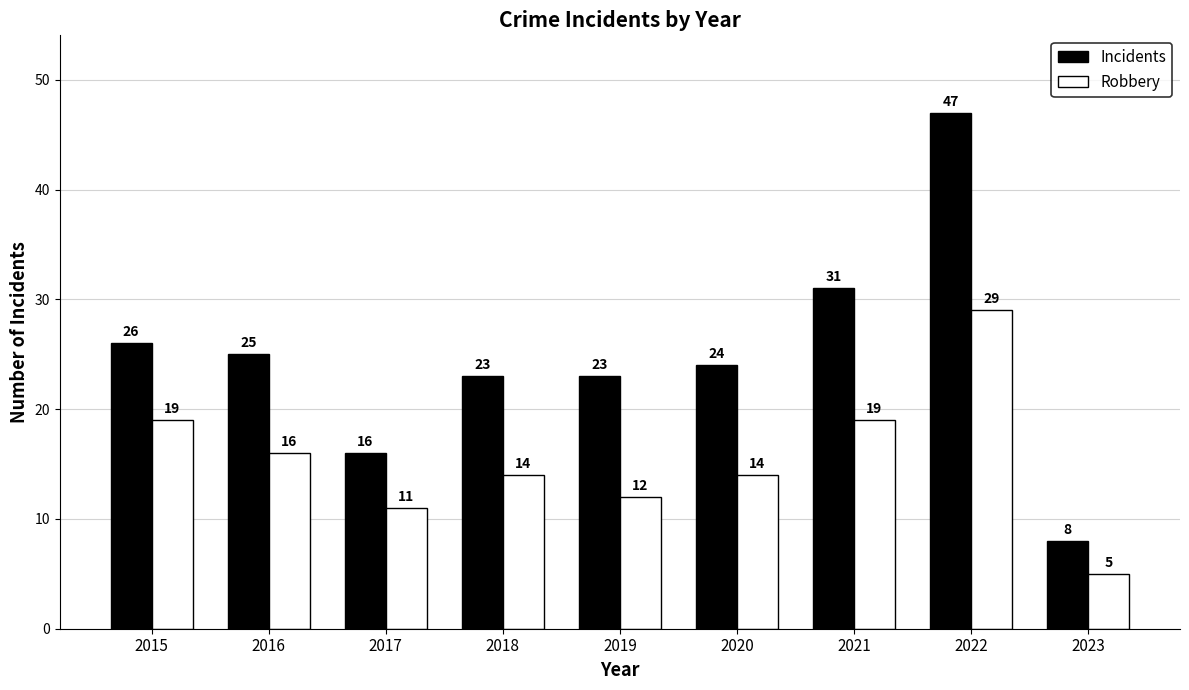

List the series in order of their peak value, highest first.

Incidents, Robbery